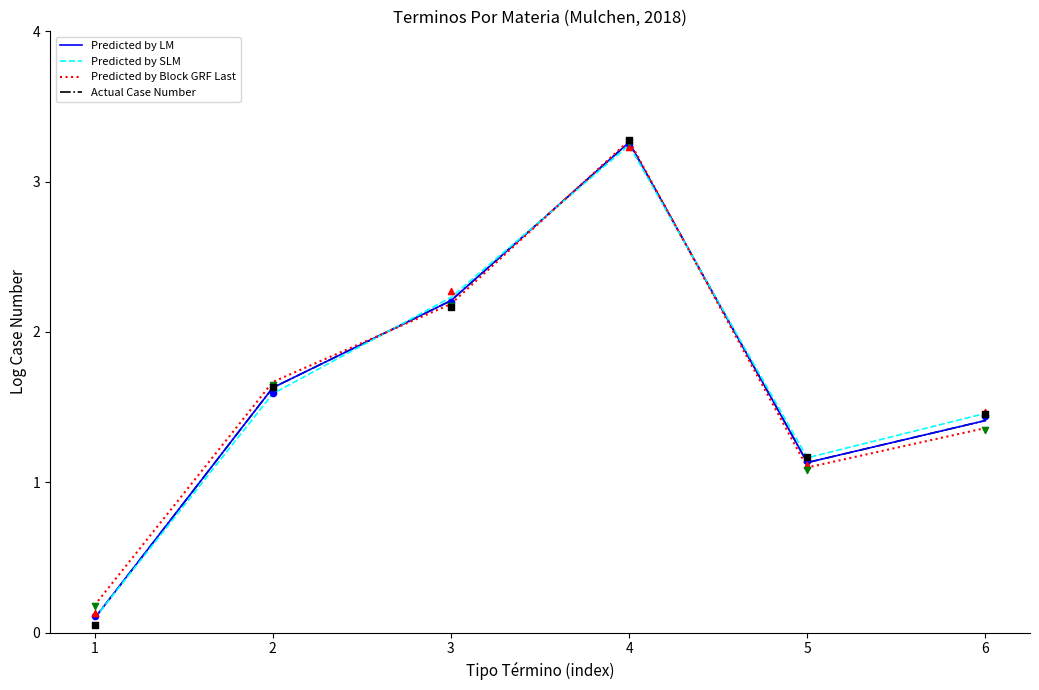

At how many categories does at least one series exceed 0?

6